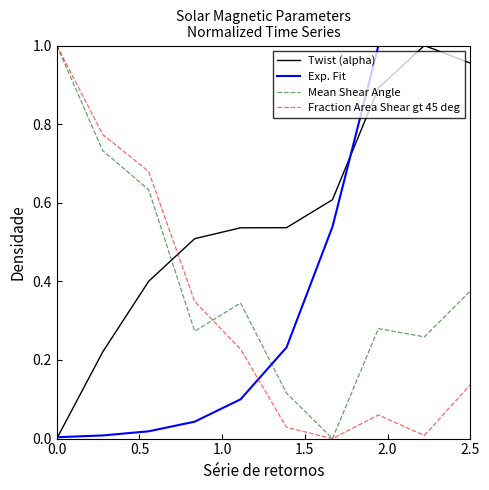

How many times do Twist (alpha) and Mean Shear Angle cross each other?

1